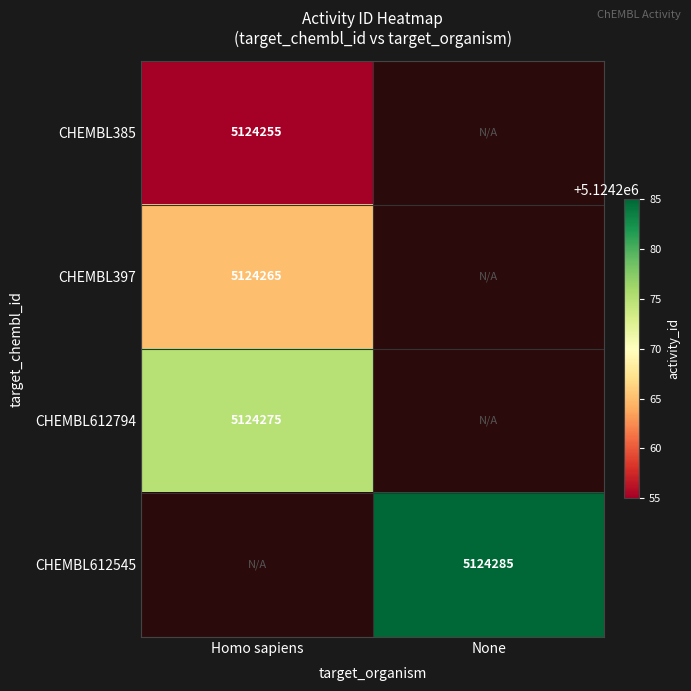

Is the value of CHEMBL397 at Homo sapiens greater than the value of CHEMBL385 at Homo sapiens?

Yes